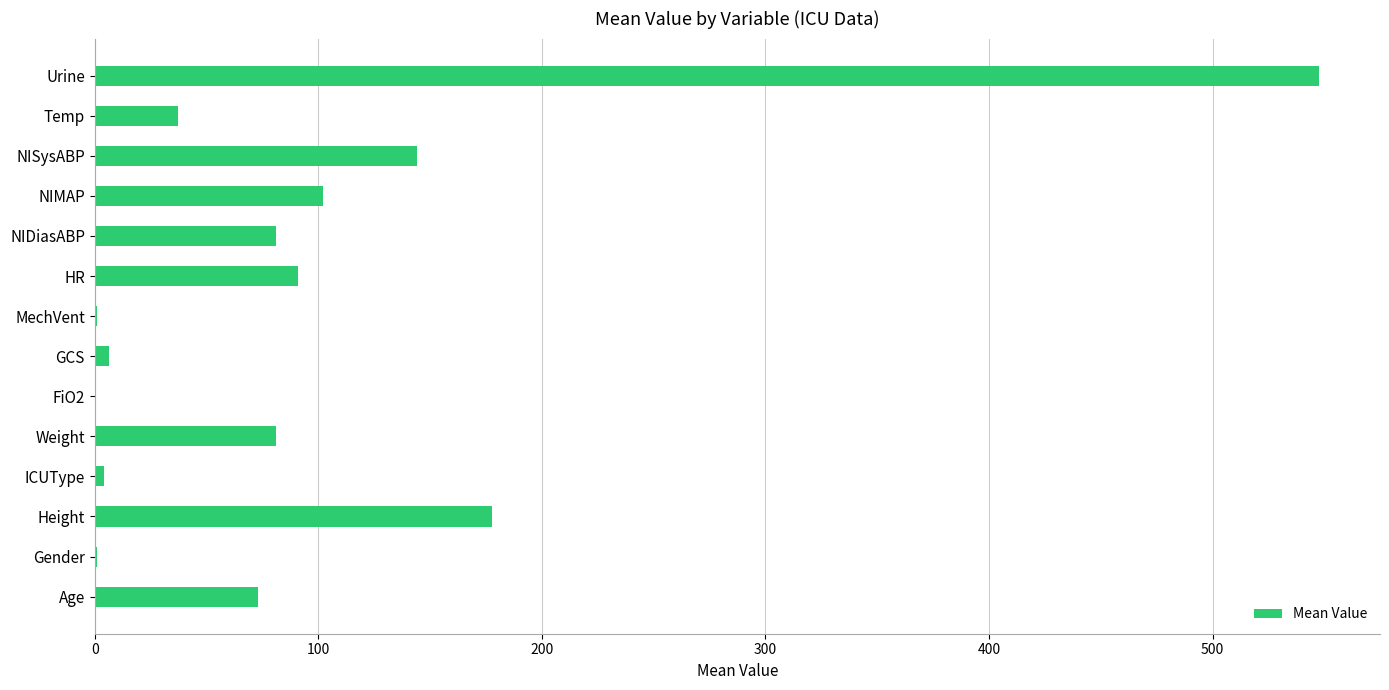

Is it true that the value at Weight is 113.1?

False